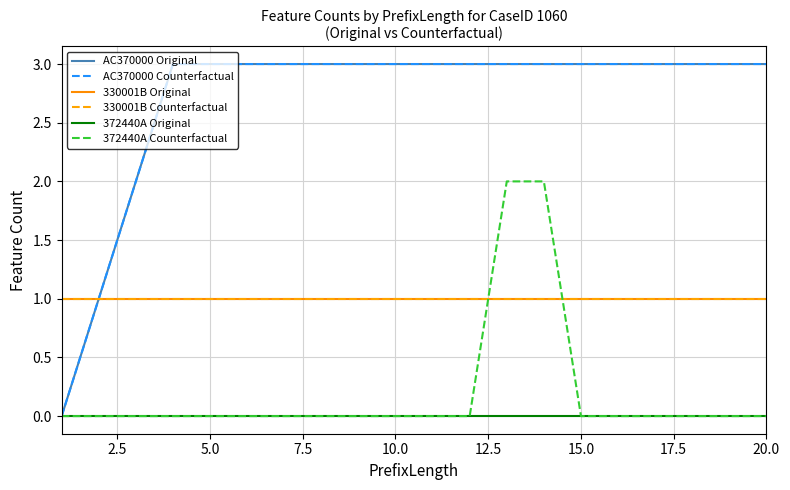

True or false: 372440A Original and 330001B Counterfactual cross at least once.

False